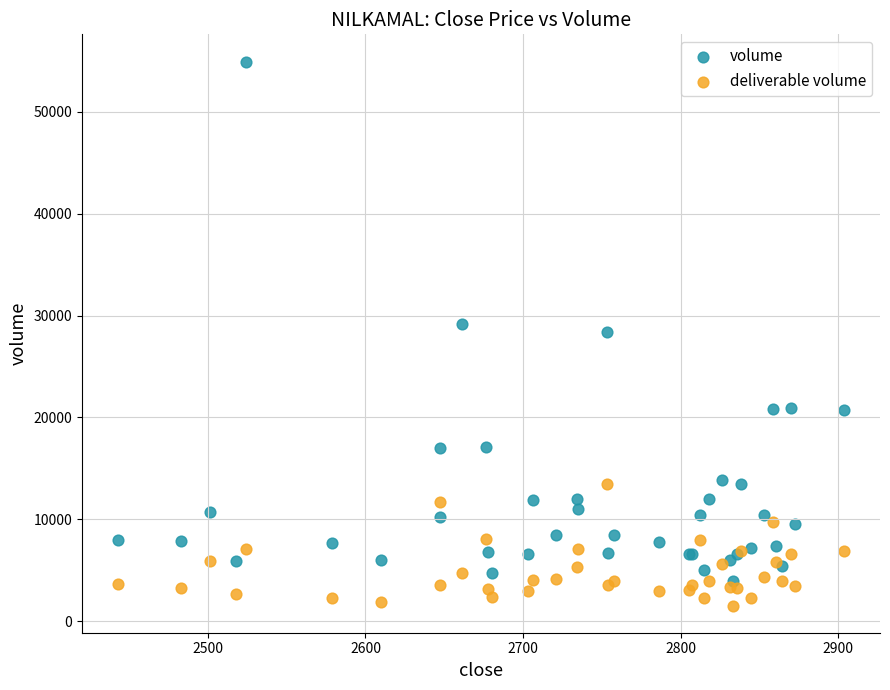

What are all the series names shown in the legend?

volume, deliverable volume